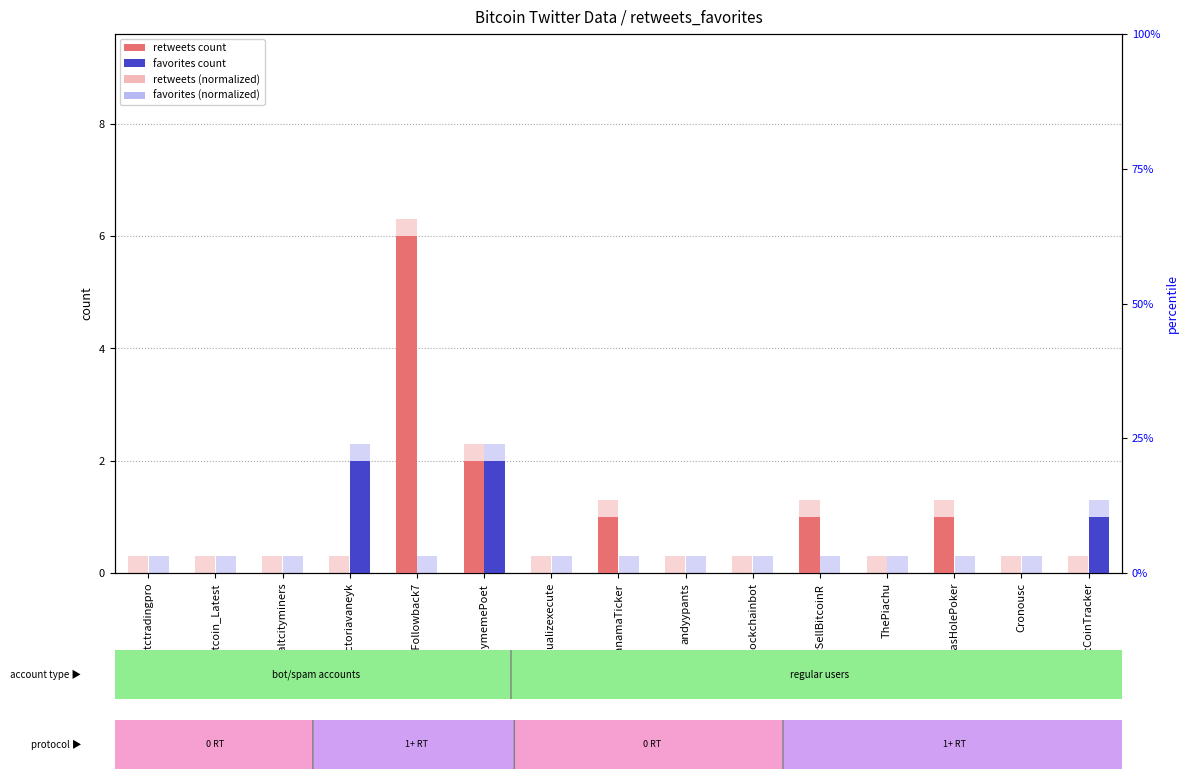

What is the average value of the favorites (light) series?

0.6